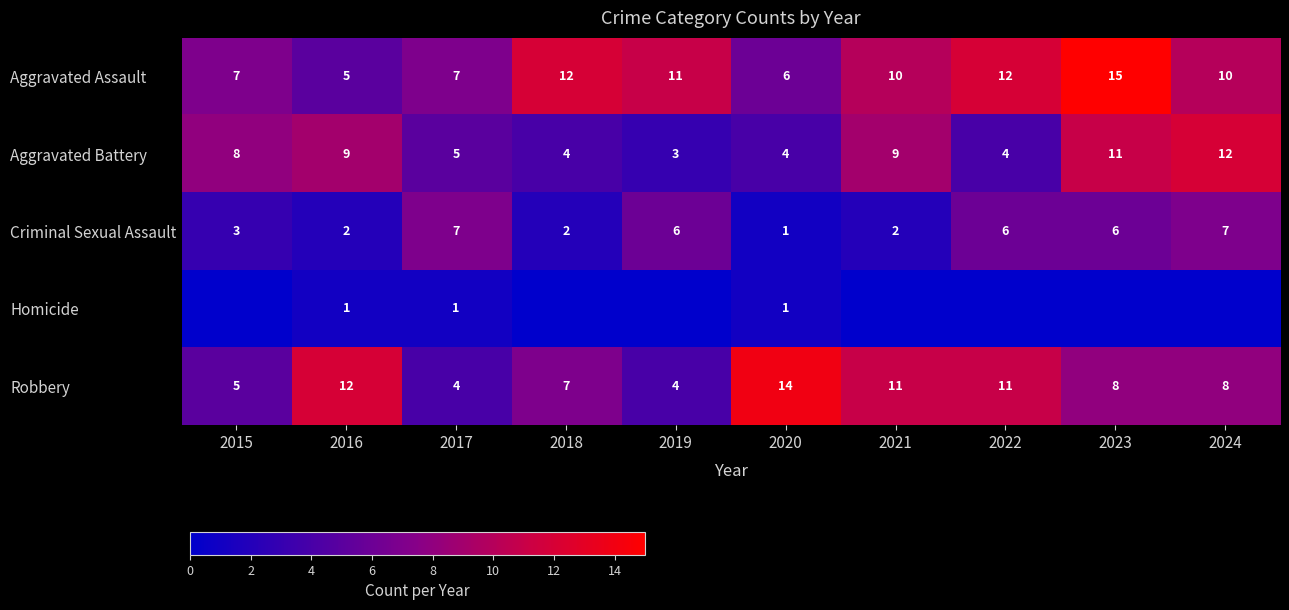

True or false: Aggravated Battery has a value of 2 at 2018.

False